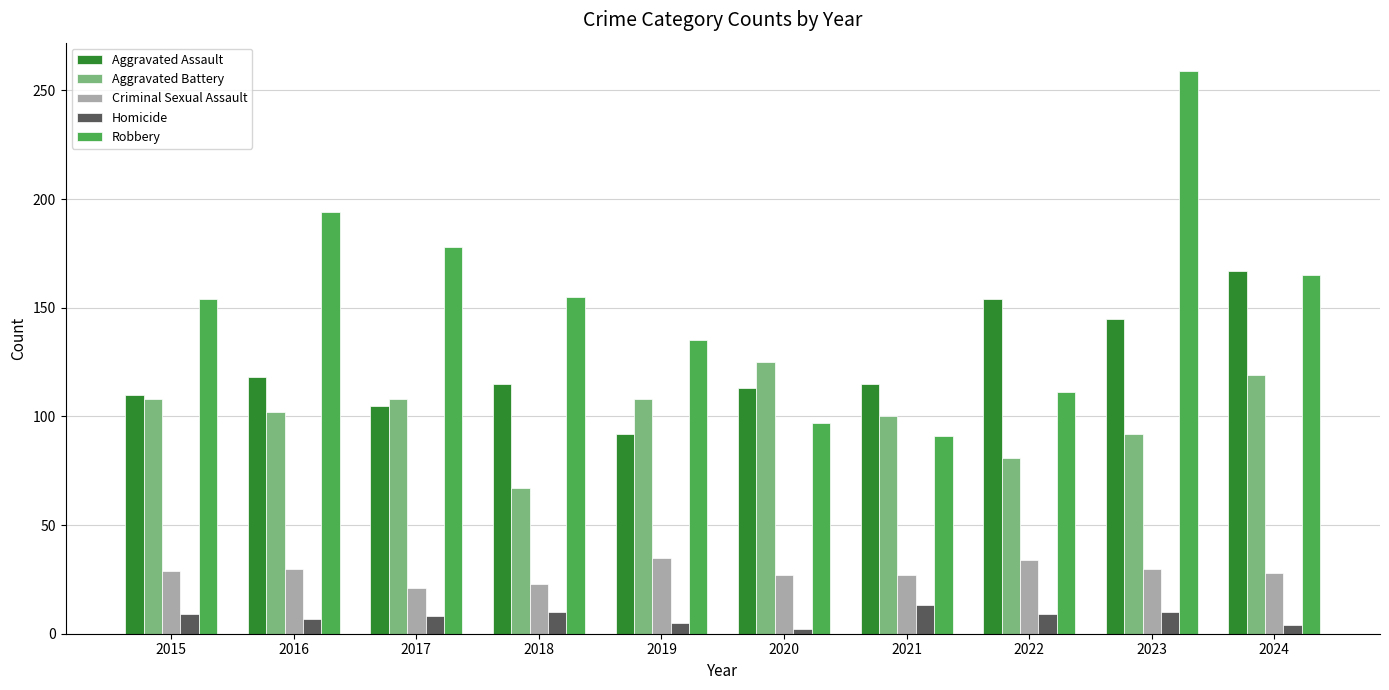

Rank the series at 2018 from lowest to highest value.

Homicide, Criminal Sexual Assault, Aggravated Battery, Aggravated Assault, Robbery